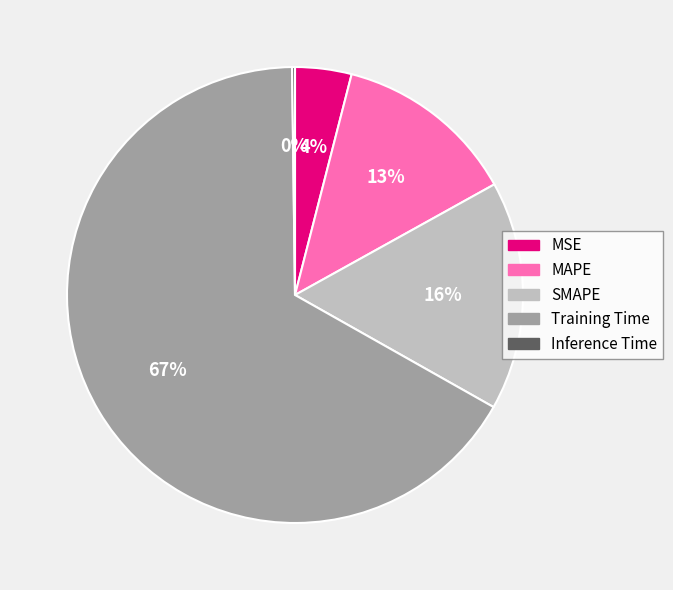

What is the largest slice in the pie chart?

Training Time